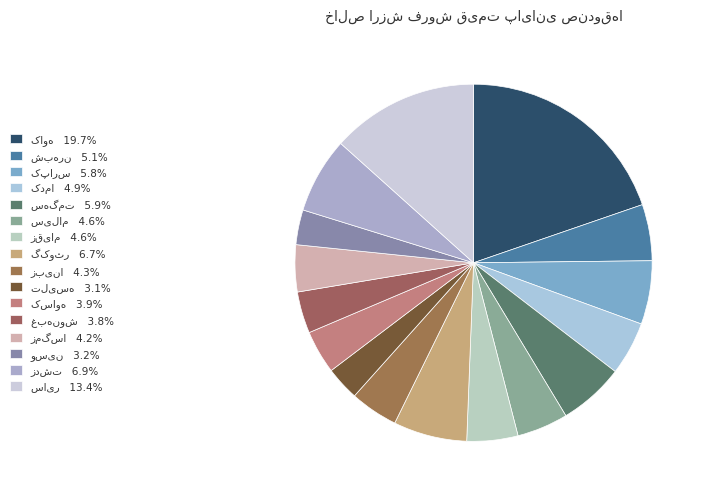

How many slices are in this pie chart?

16